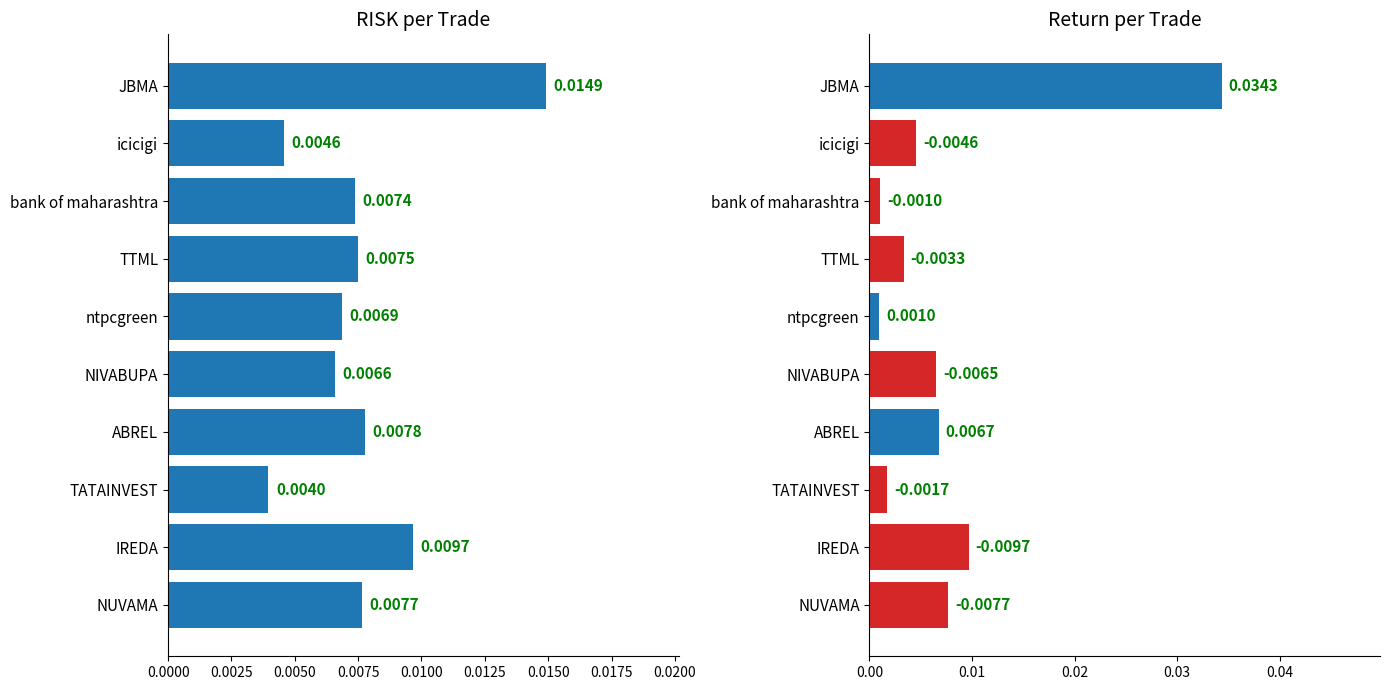

Count the number of data series in this chart.

2